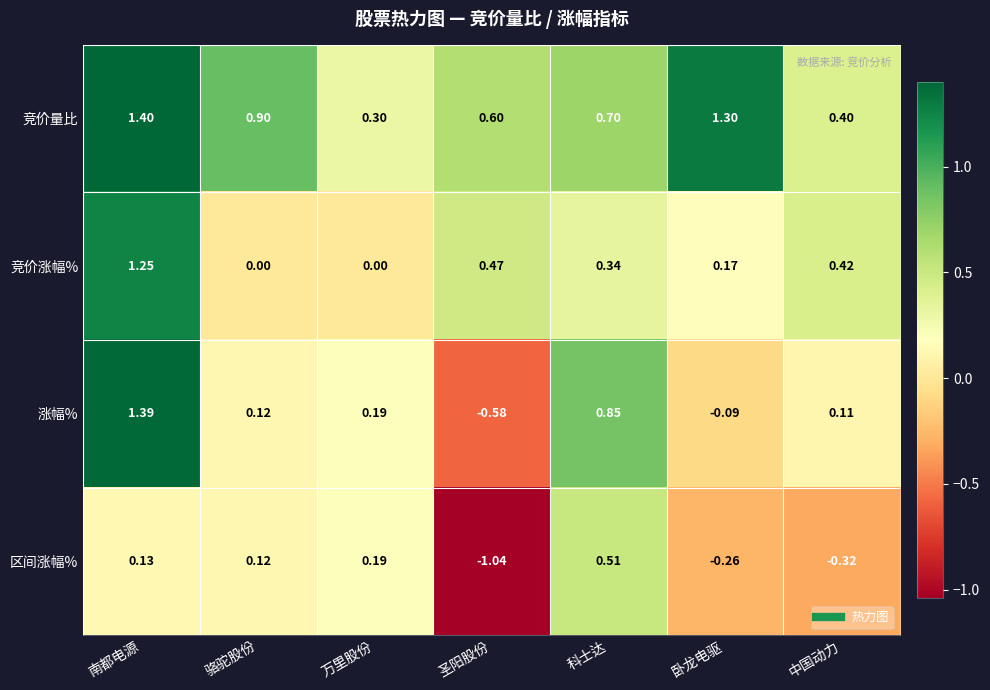

Is the value of 竞价涨幅% at 卧龙电驱 greater than the value of 涨幅% at 骆驼股份?

Yes